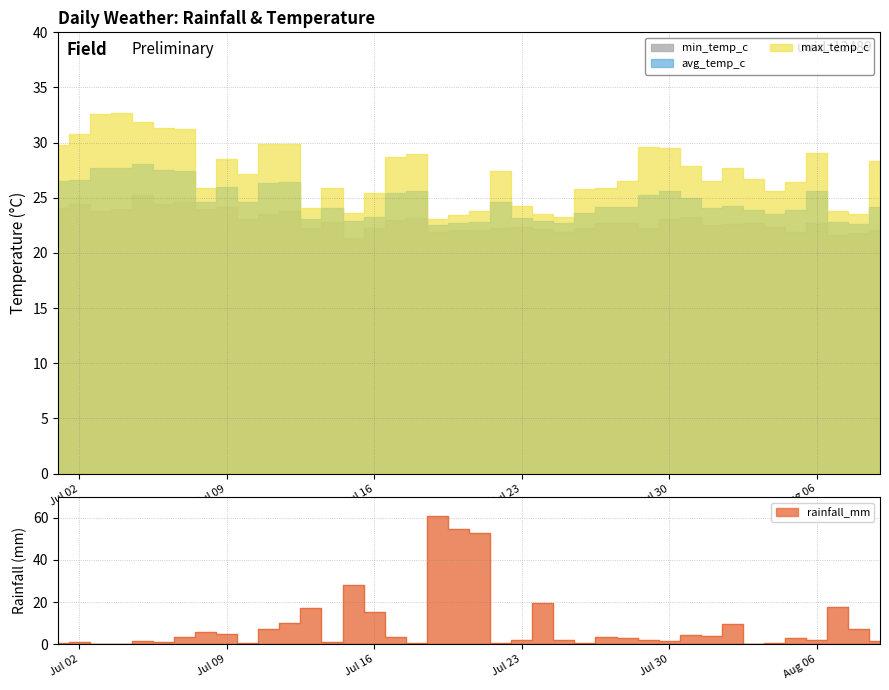

How many lines are shown in the chart?

4